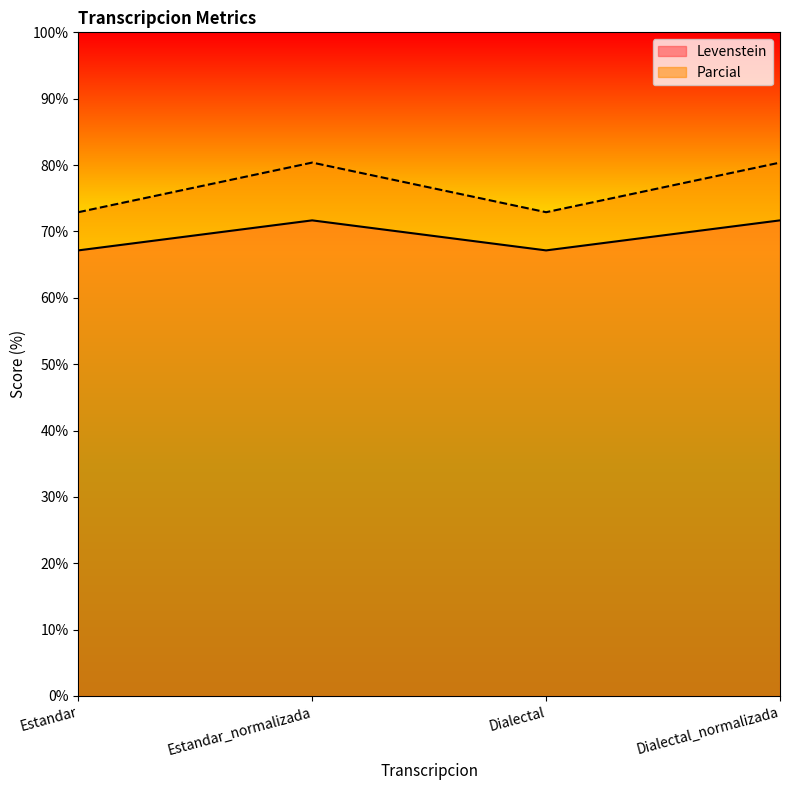

Where is the first local maximum for Parcial?

Estandar_normalizada